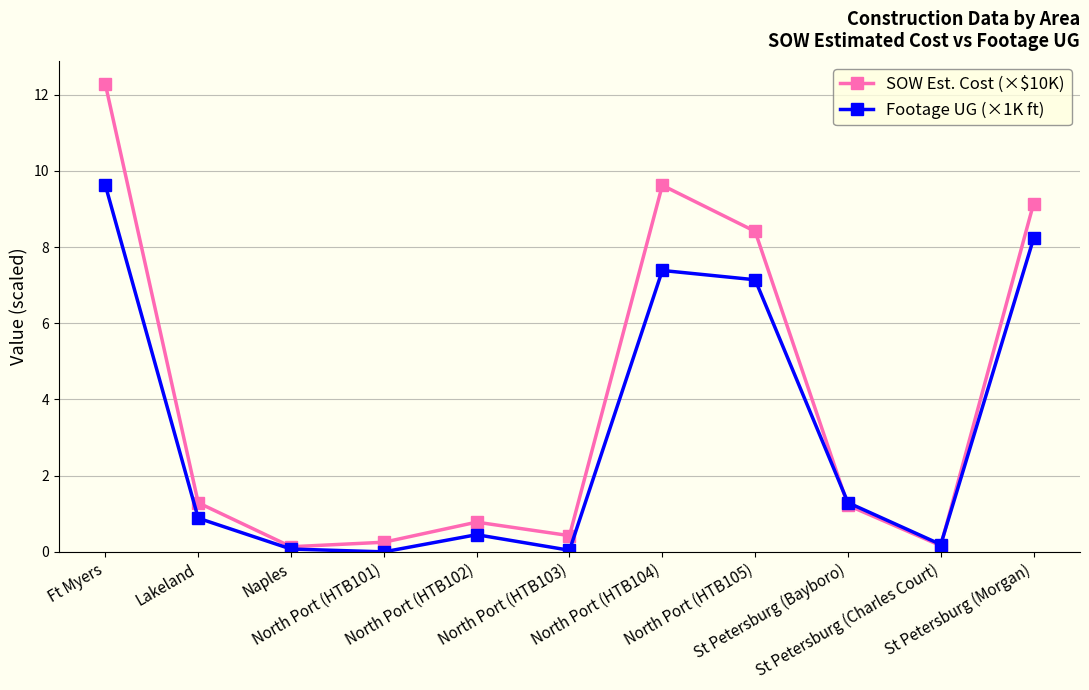

How many data points does each series have?

11